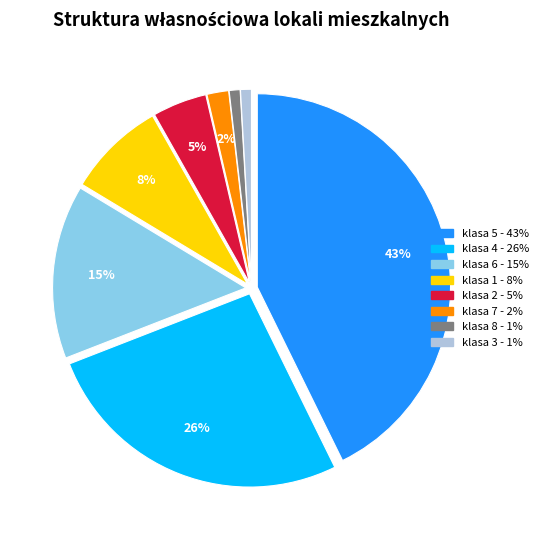

Is there a majority slice in this chart?

No